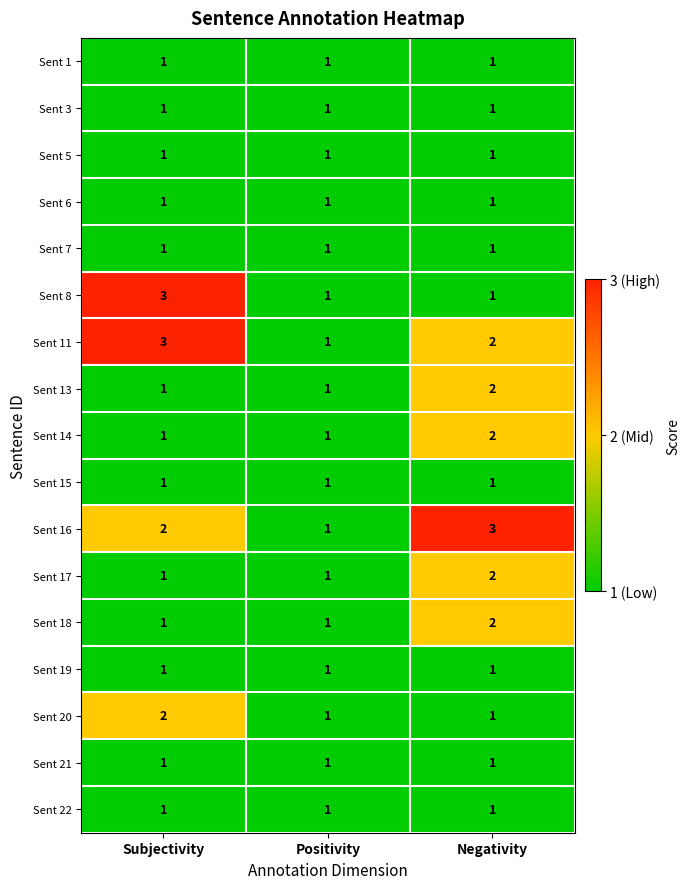

Which category has the highest value in the Sent 18 series?

Negativity